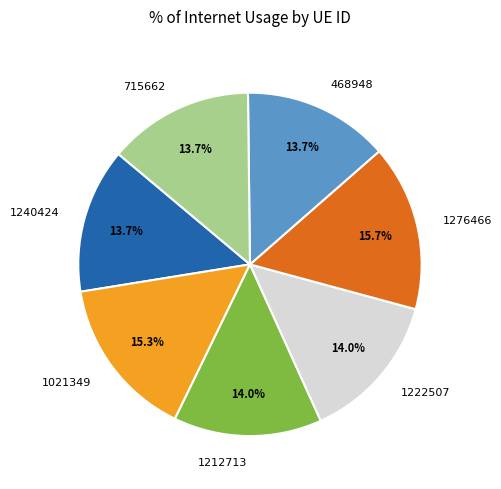

What is the ratio of the value at 1021349 to the value at 468948?

1.1